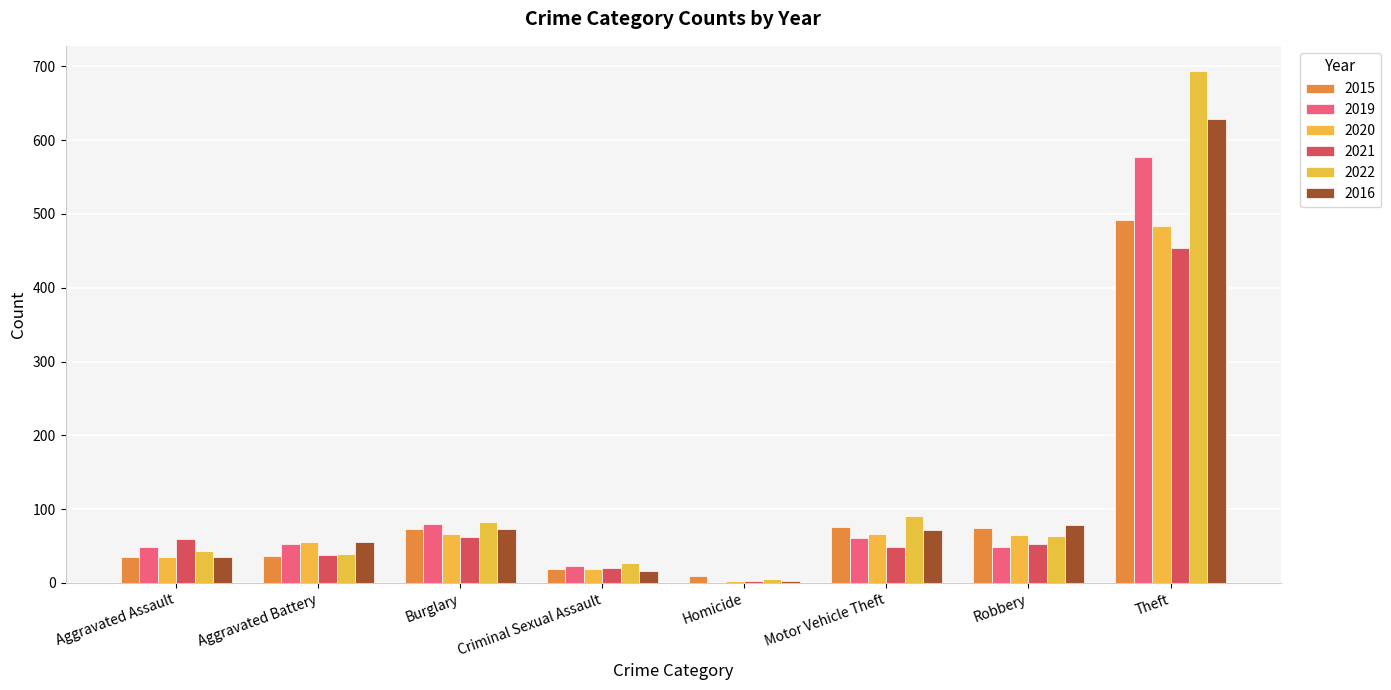

Is it true that 2016 equals 78 at Robbery?

True